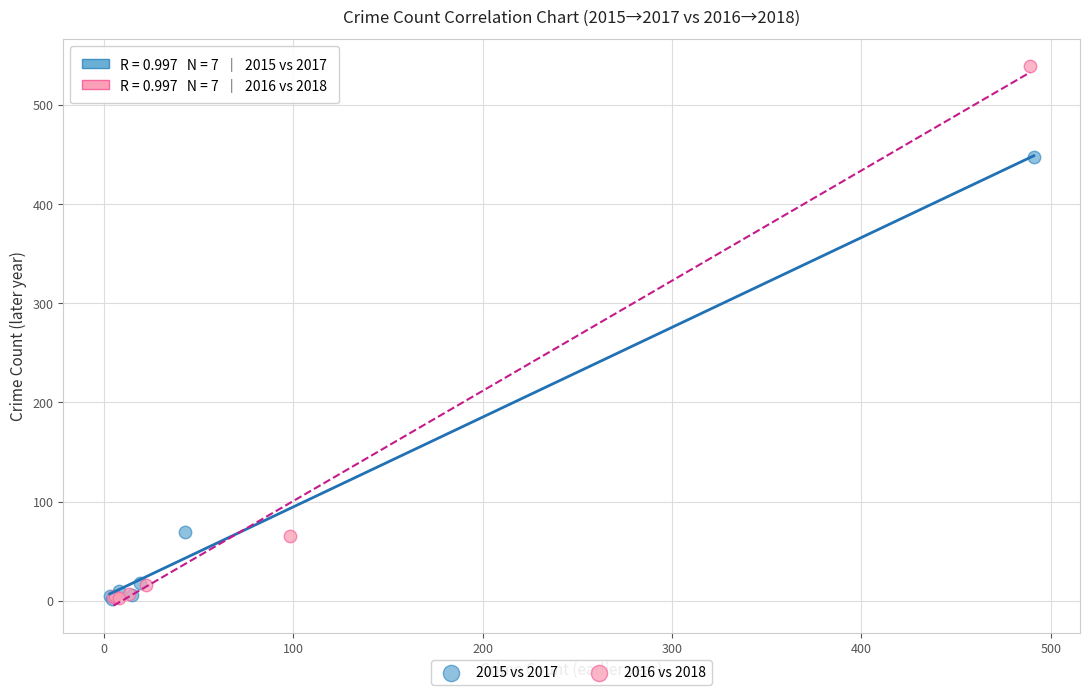

Which series reaches the maximum Y coordinate?

2016 vs 2018